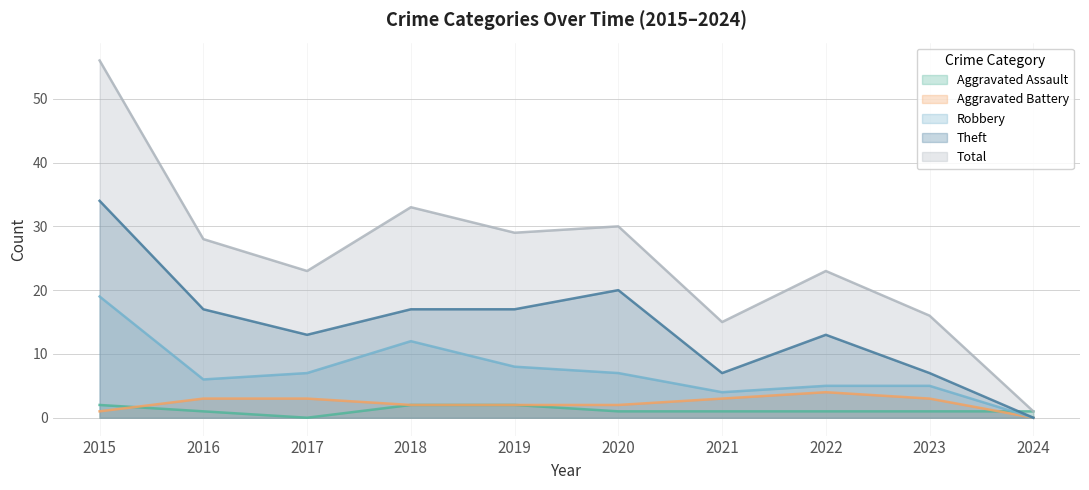

At 2015, list the series in order from largest to smallest.

Total, Theft, Robbery, Aggravated Assault, Aggravated Battery